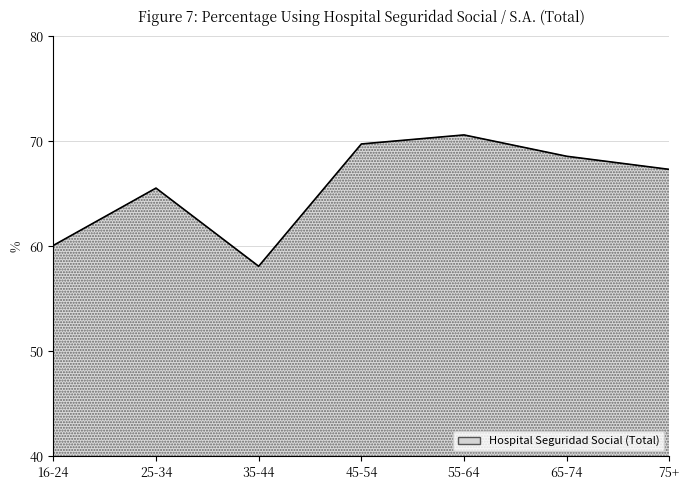

What is the sum of all values?

460.0